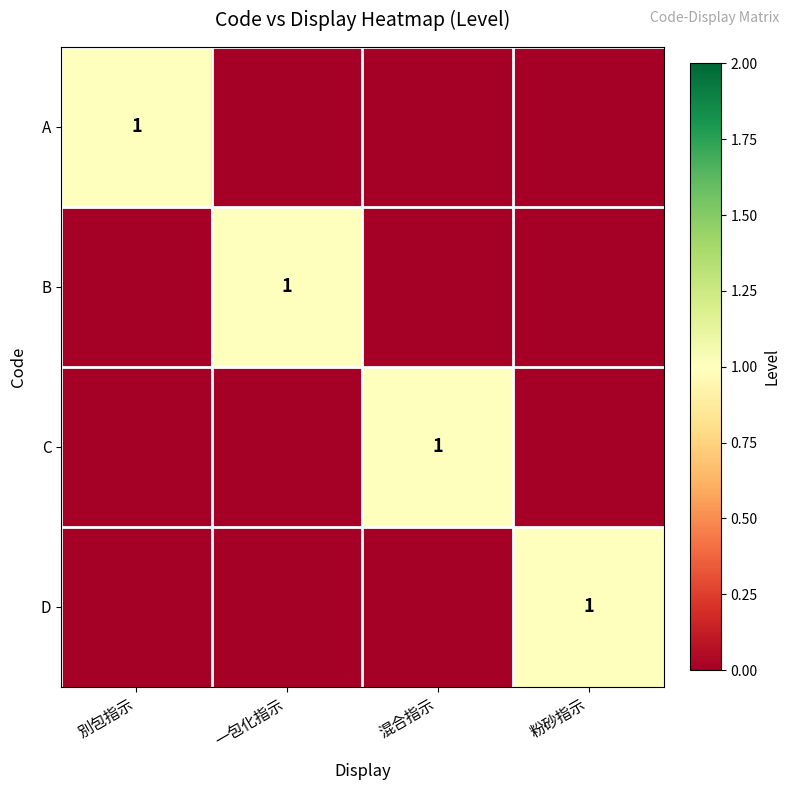

Which has a higher value, 混合指示 or 粉砂指示?

混合指示